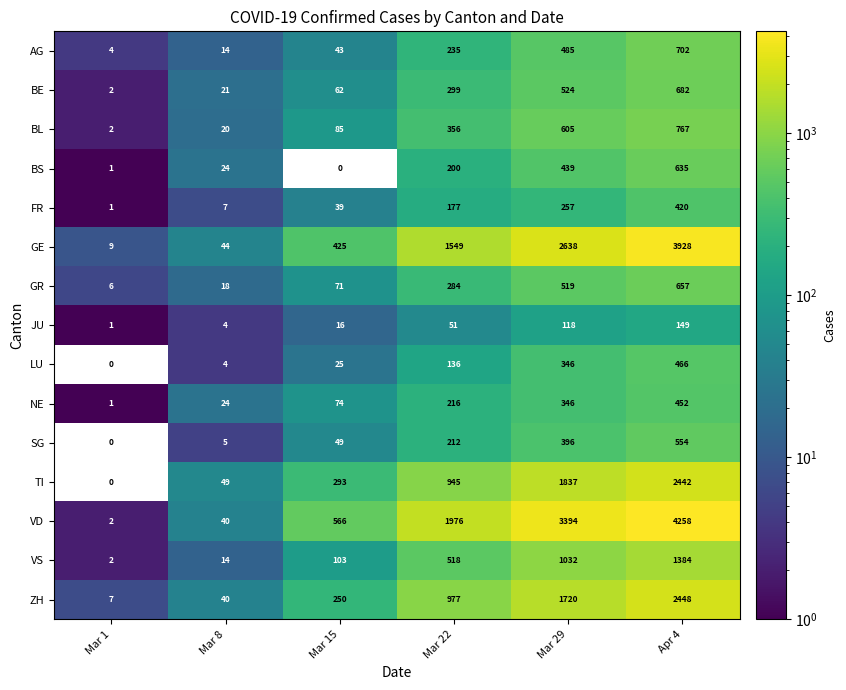

What is the total value across all series at Mar 8?

328